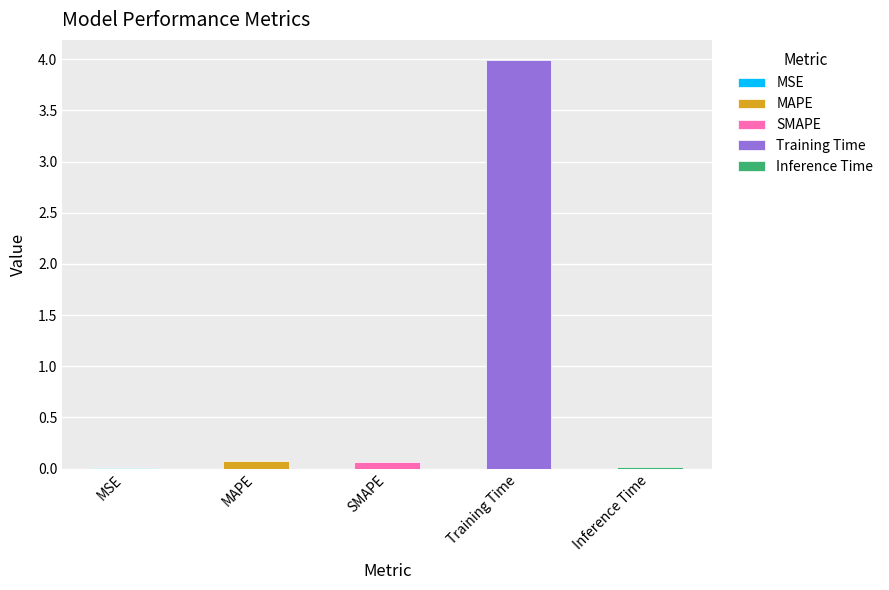

What is the label of the 3rd bar from the right?

SMAPE